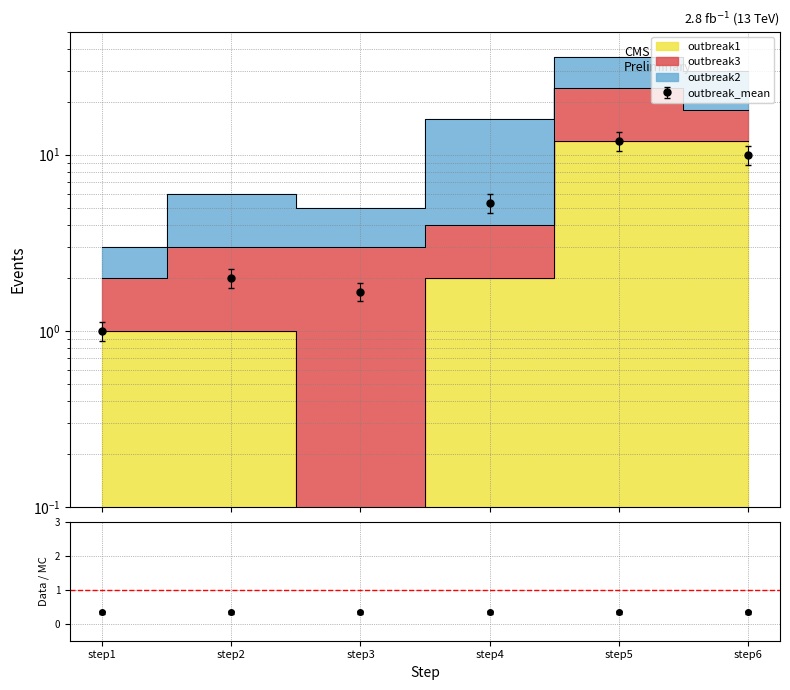

How many categories are shown in the chart?

6